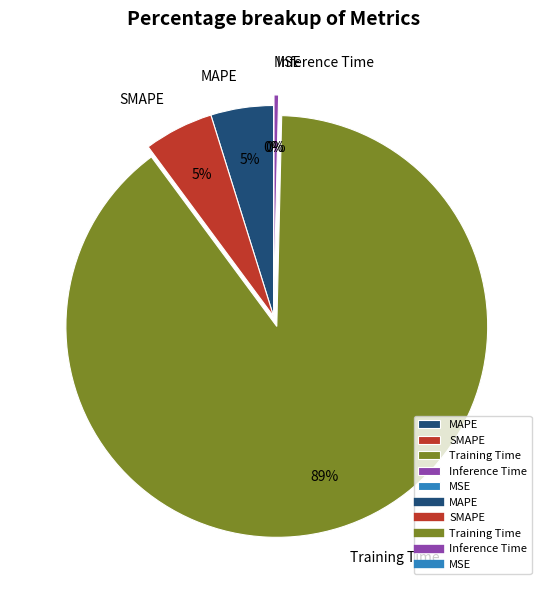

Does any single category account for the majority?

Yes